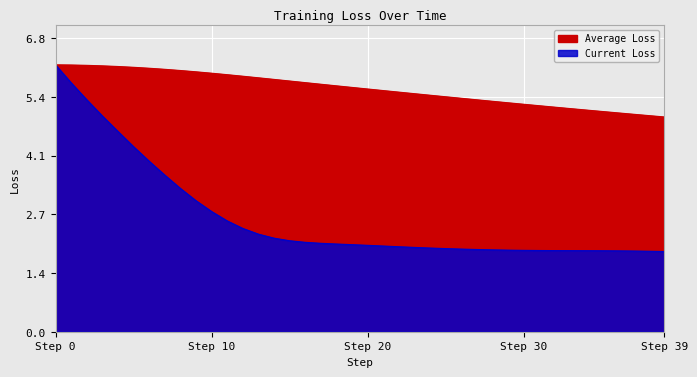

Where is Average Loss nearest to the value 5?

38